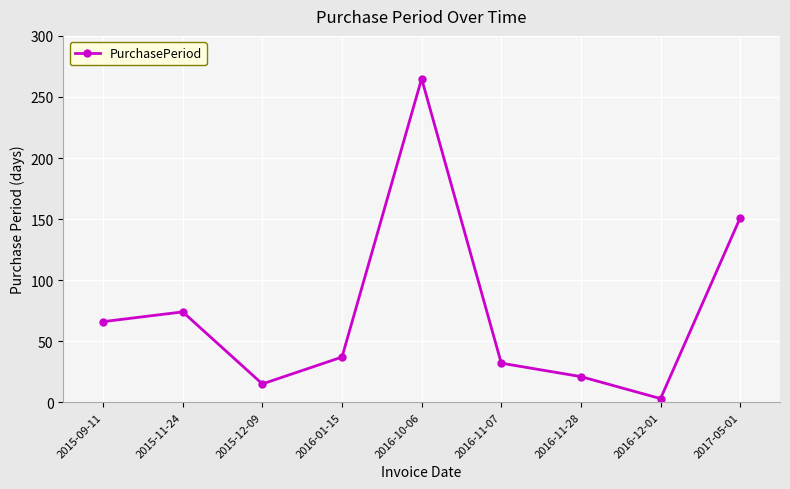

Approximately how many times larger is the value at 2015-12-09 compared to 2015-11-24?

0.2